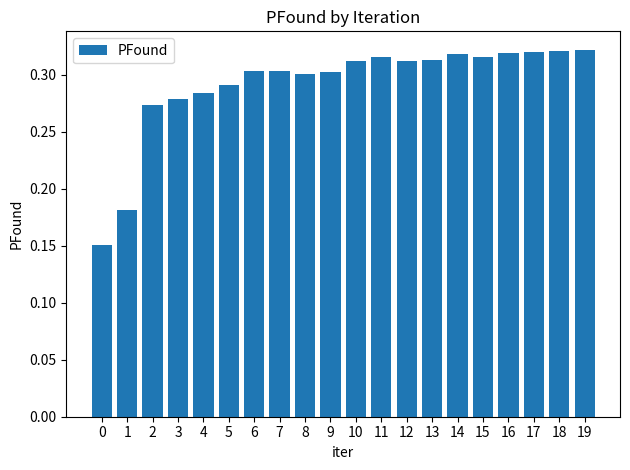

Between 16 and 4, which is larger?

16